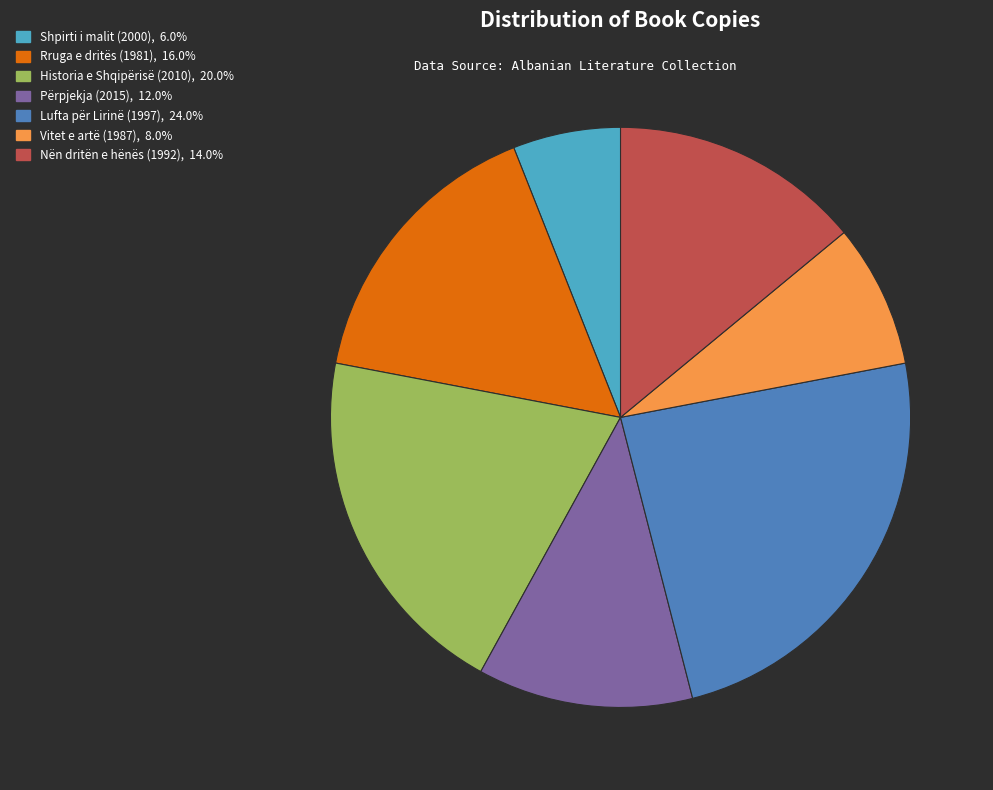

Approximately how many times larger is the value at Nën dritën e hënës (1992), 14.0% compared to Shpirti i malit (2000), 6.0%?

2.3